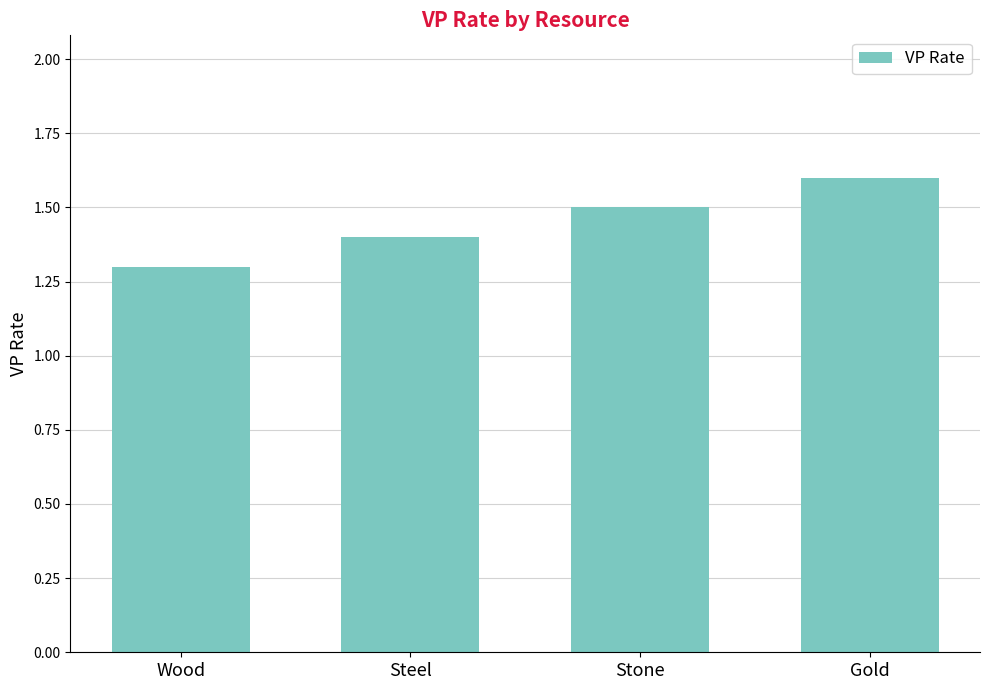

Reading right to left, list all the values displayed in this chart.

1.6	1.5	1.4	1.3